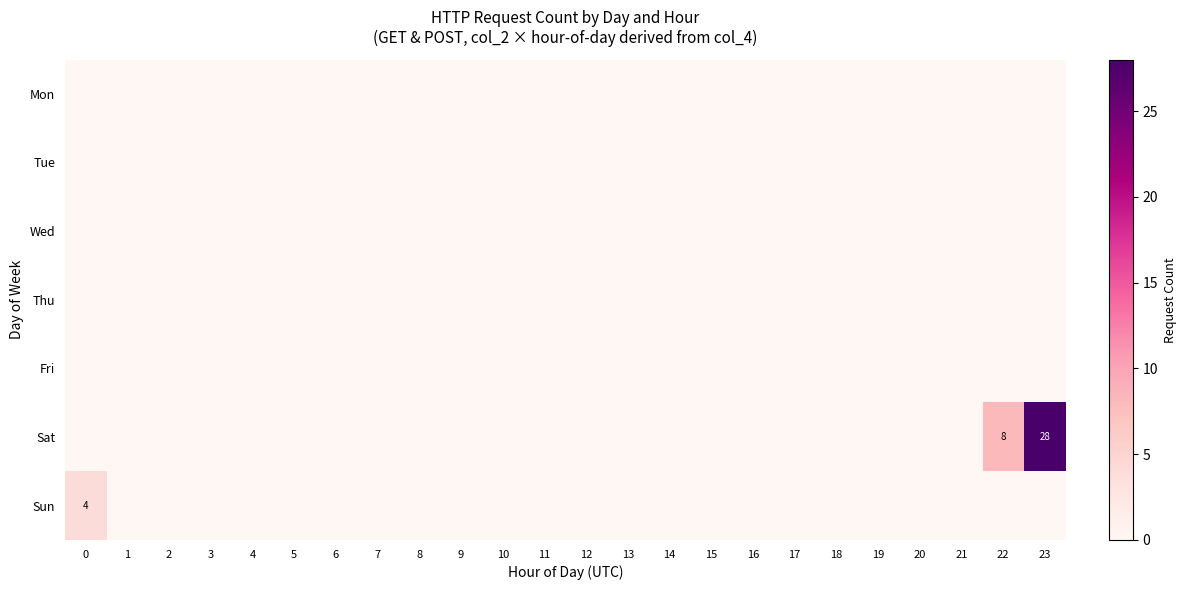

Rank the series at 18 from lowest to highest value.

row_0, row_1, row_2, row_3, row_4, row_5, row_6